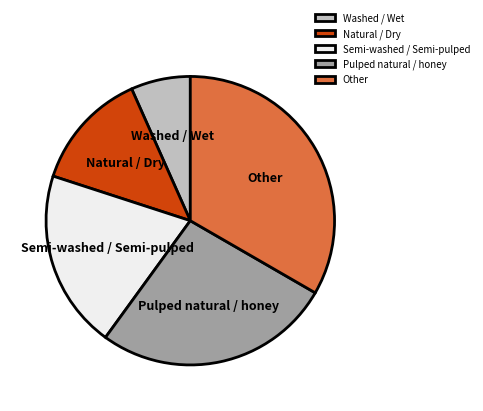

Is it true that Other is 33% of the pie?

True